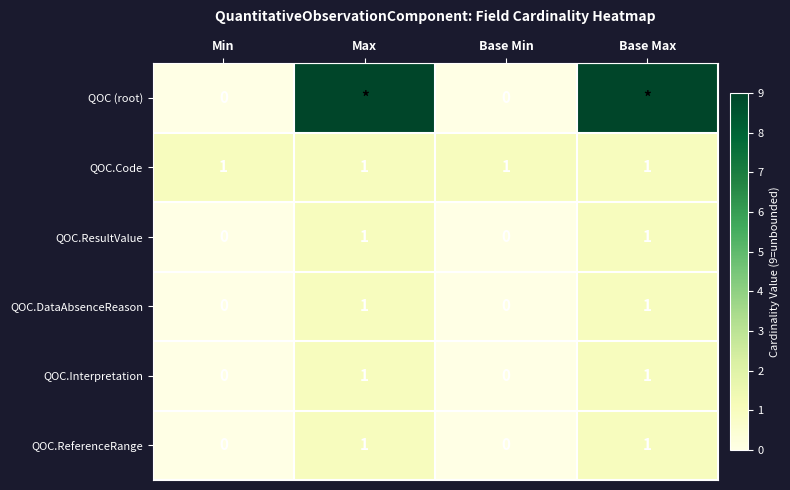

How many series are shown in this chart?

6